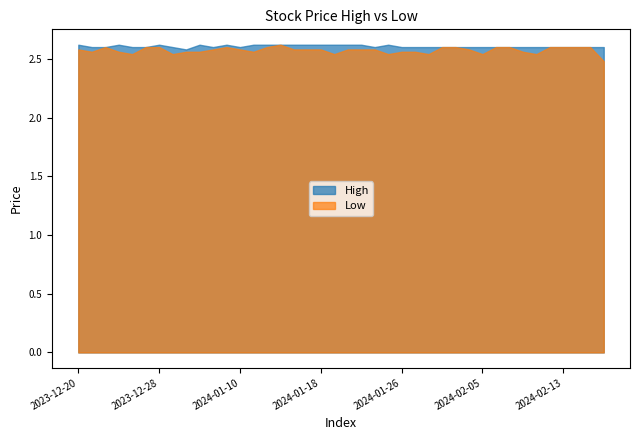

Where is Low nearest to the value 2?

2024-02-16